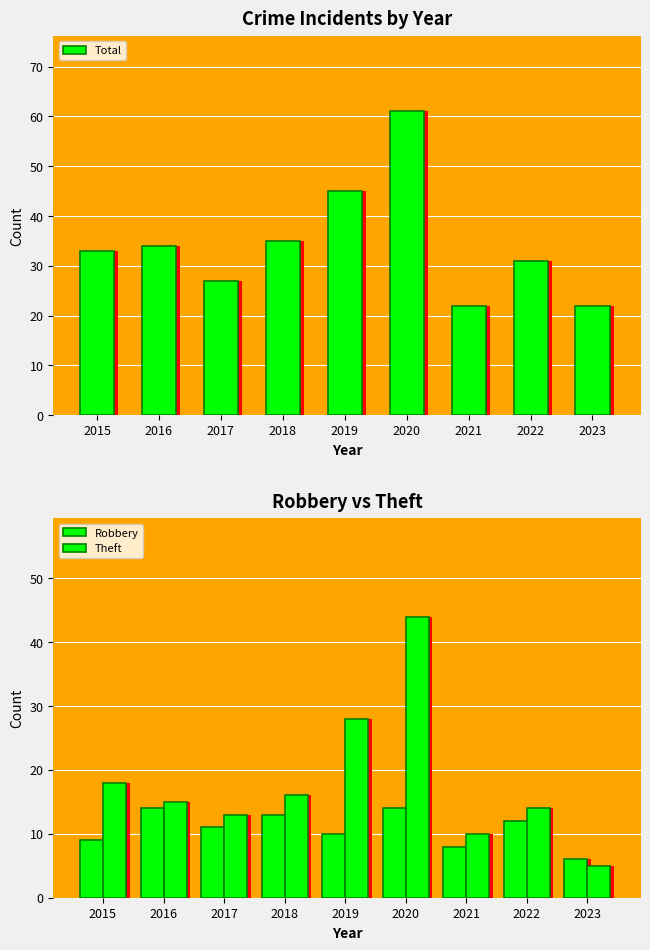

Reading left to right, extract all data points from this chart.

Total: 2015=33	2016=34	2017=27	2018=35	2019=45	2020=61	2021=22	2022=31	2023=22
Robbery: 2015=9	2016=14	2017=11	2018=13	2019=10	2020=14	2021=8	2022=12	2023=6
Theft: 2015=18	2016=15	2017=13	2018=16	2019=28	2020=44	2021=10	2022=14	2023=5